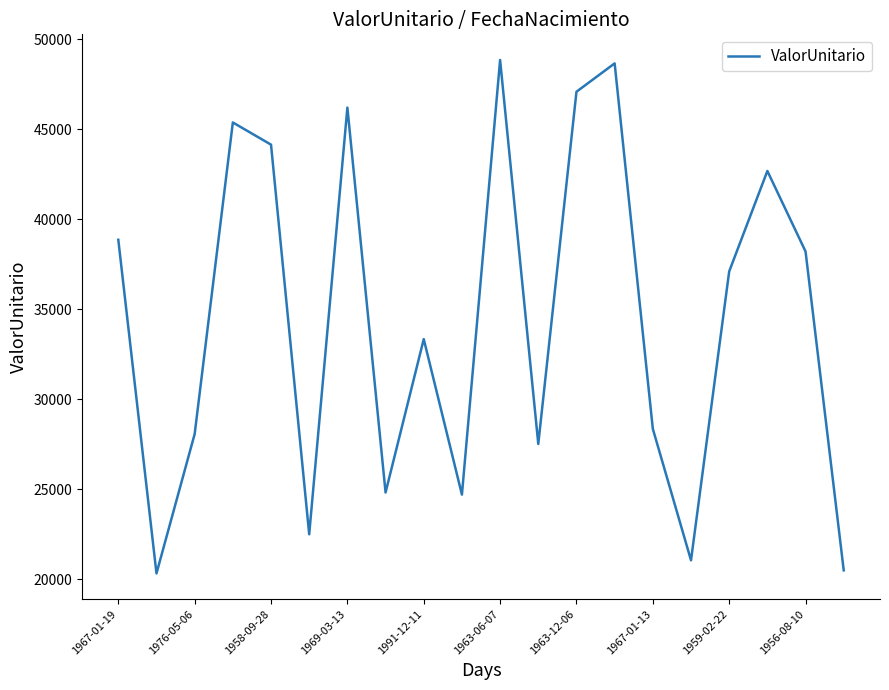

What is the maximum value shown in the chart?

48859.0